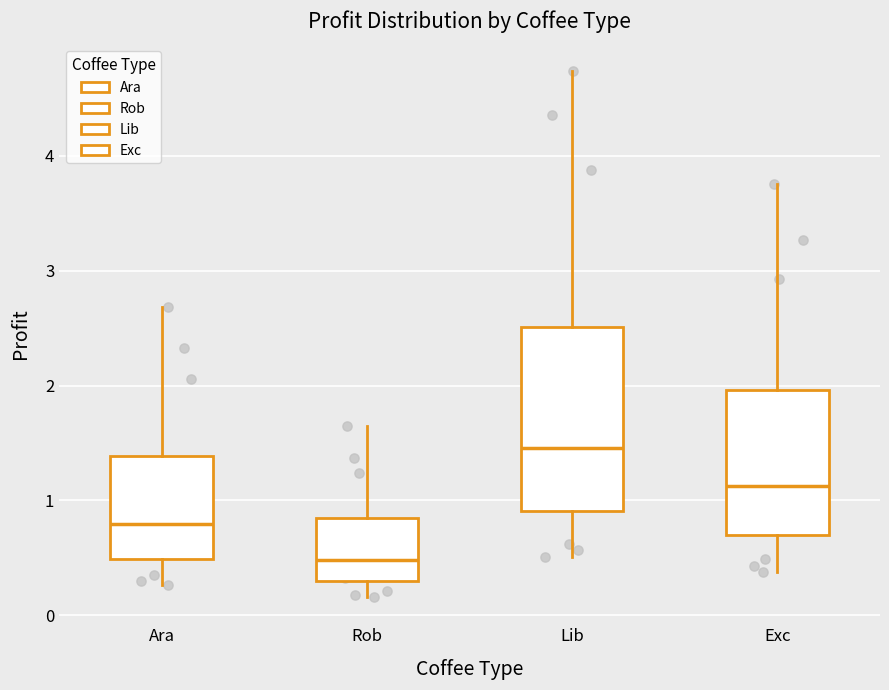

Reading left to right, transcribe this box plot: for each box, give where its median line is, the range the box spans, and where its two whiskers end, as read against the y-axis. The values are not printed on the chart, so give them approximately, as read against the axis.

Ara: median 0.8, box 0.5 to 1.4, whiskers 0.3 to 2.7
Rob: median 0.5, box 0.3 to 0.8, whiskers 0.2 to 1.6
Lib: median 1.5, box 0.9 to 2.5, whiskers 0.5 to 4.7
Exc: median 1.1, box 0.7 to 2.0, whiskers 0.4 to 3.8